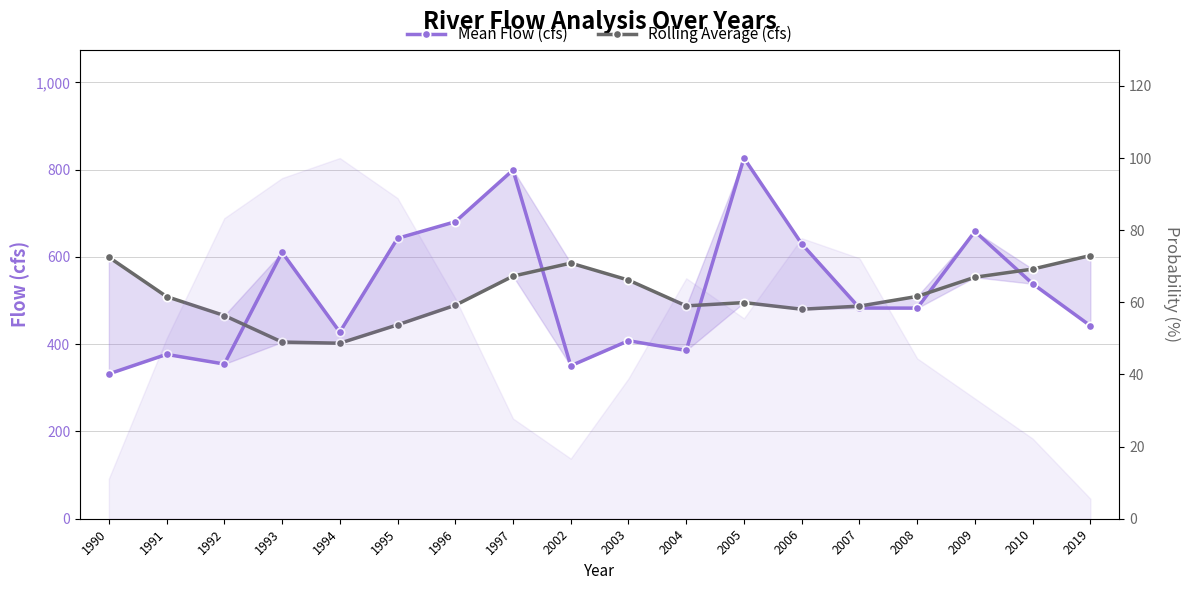

Between 1992 and 2019, which series saw the biggest shift?

Rolling Average (cfs)